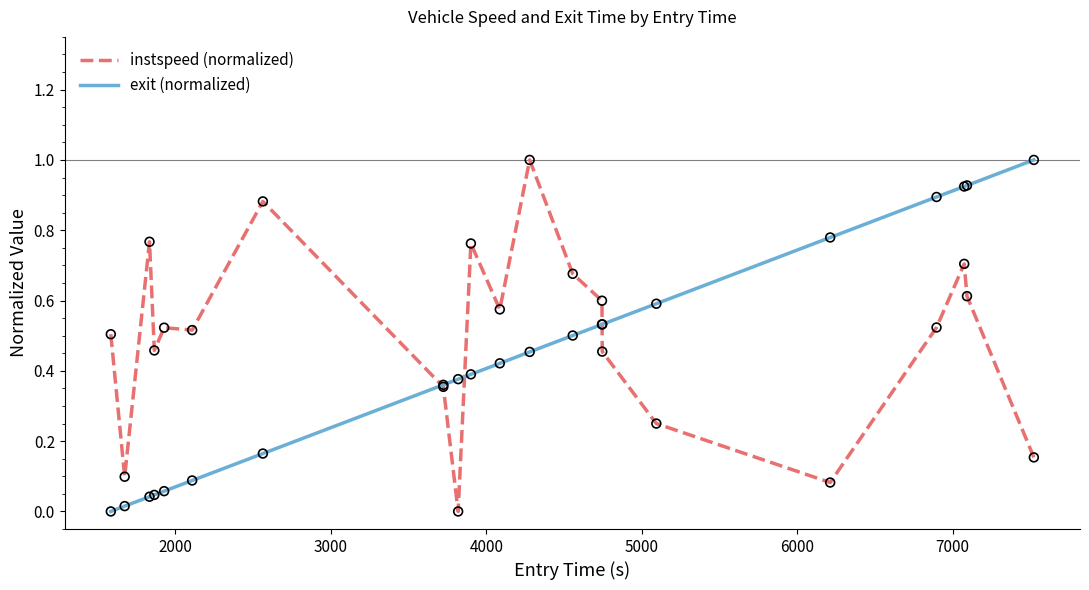

Which series has the largest total across all categories?

instspeed (normalized)